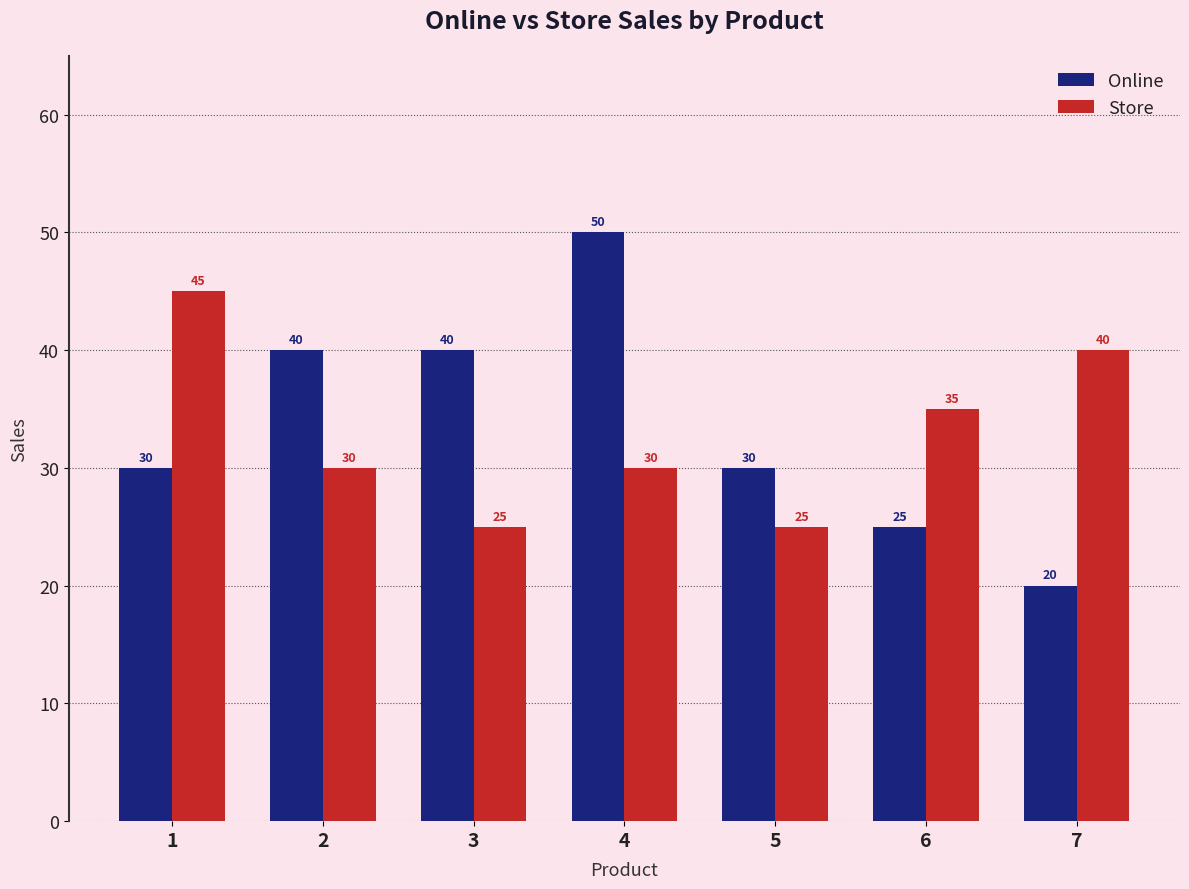

Which series has the largest range (max minus min)?

Online